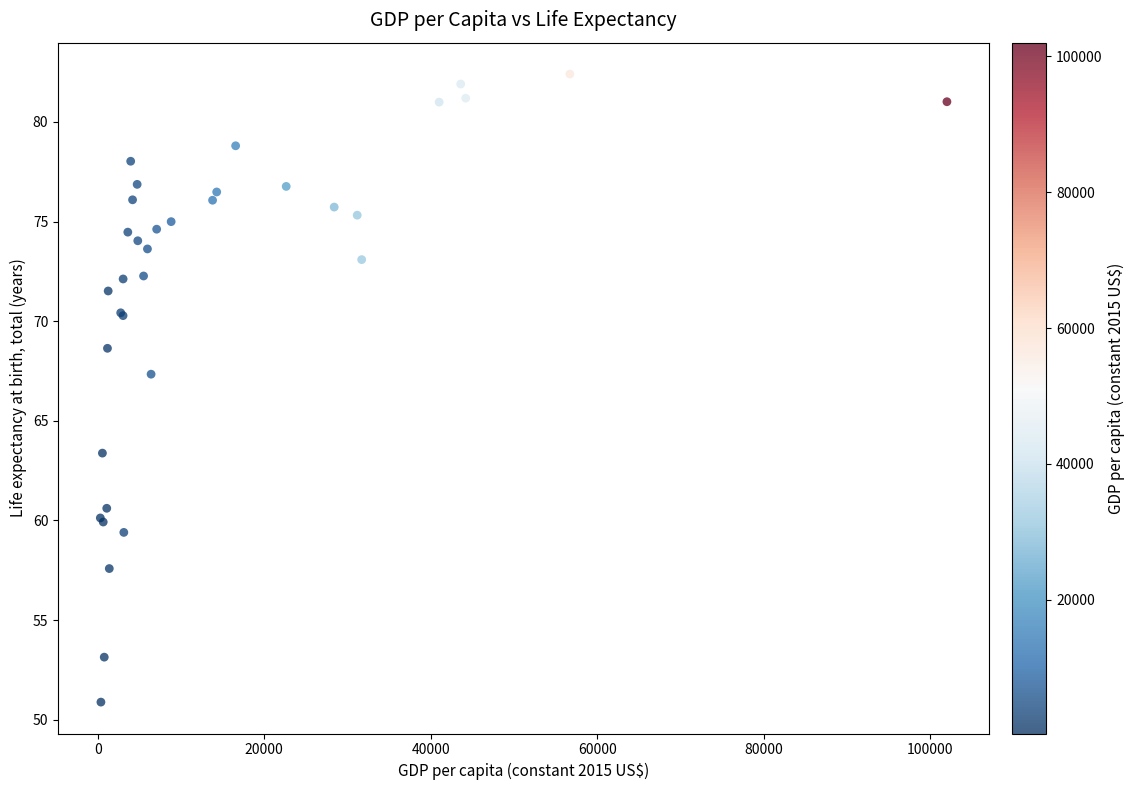

What Y value in the scatter plot is closest to 66?

67.3